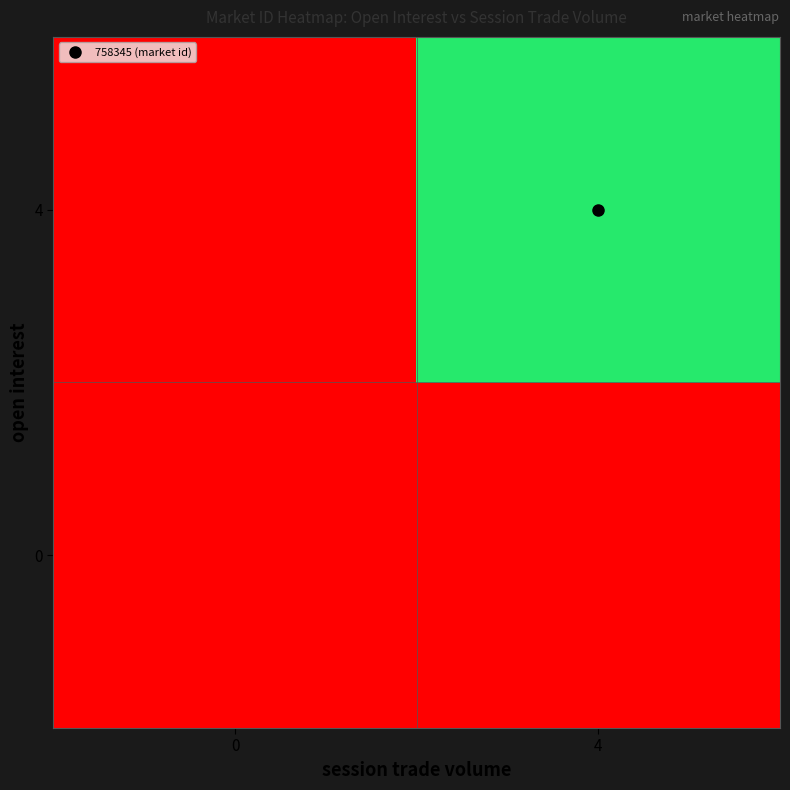

Count the number of categories in the chart.

2